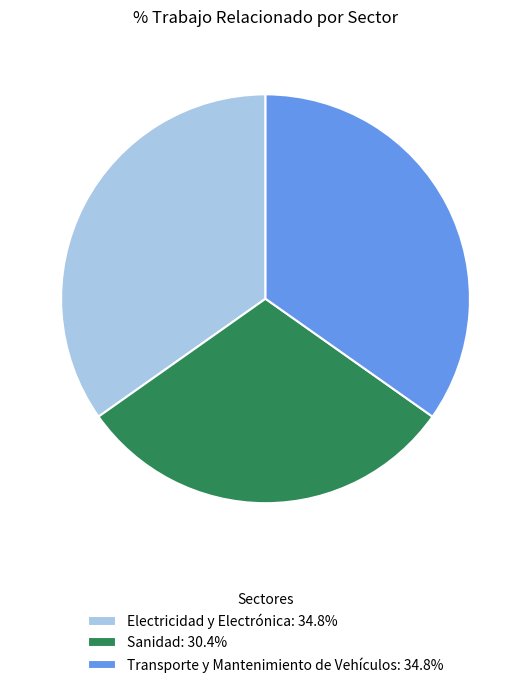

Combined, do Electricidad y Electrónica: 34.8% and Transporte y Mantenimiento de Vehículos: 34.8% account for over 50%?

Yes